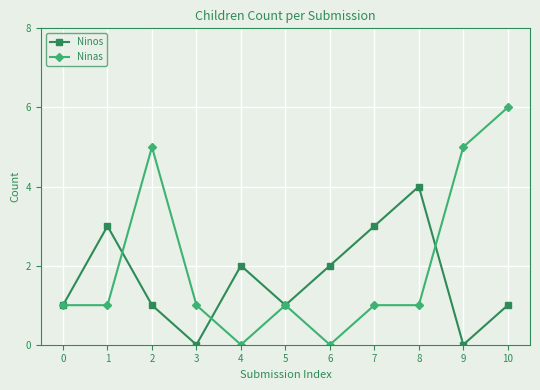

Is it true that Ninos equals 2 at 6?

True